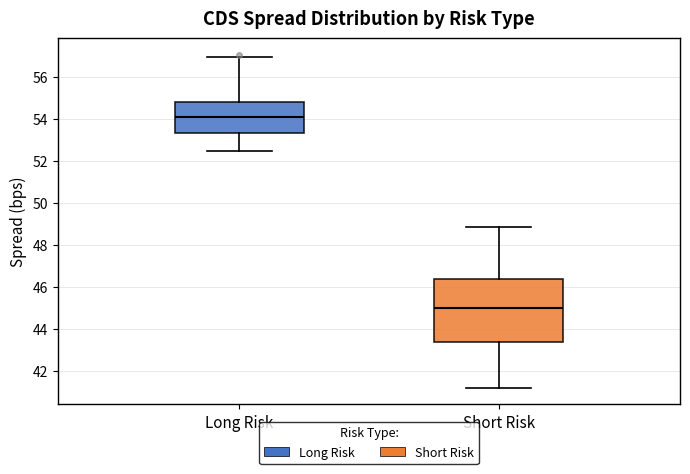

Reading left to right, read every box against the y-axis: the position of its median line, the range the box covers, and the ends of its whiskers. The values are not printed on the chart, so give them approximately, as read against the axis.

Long Risk: median 54.0, box 53.4 to 54.8, whiskers 52.4 to 57.0
Short Risk: median 45.0, box 43.4 to 46.4, whiskers 41.2 to 48.8